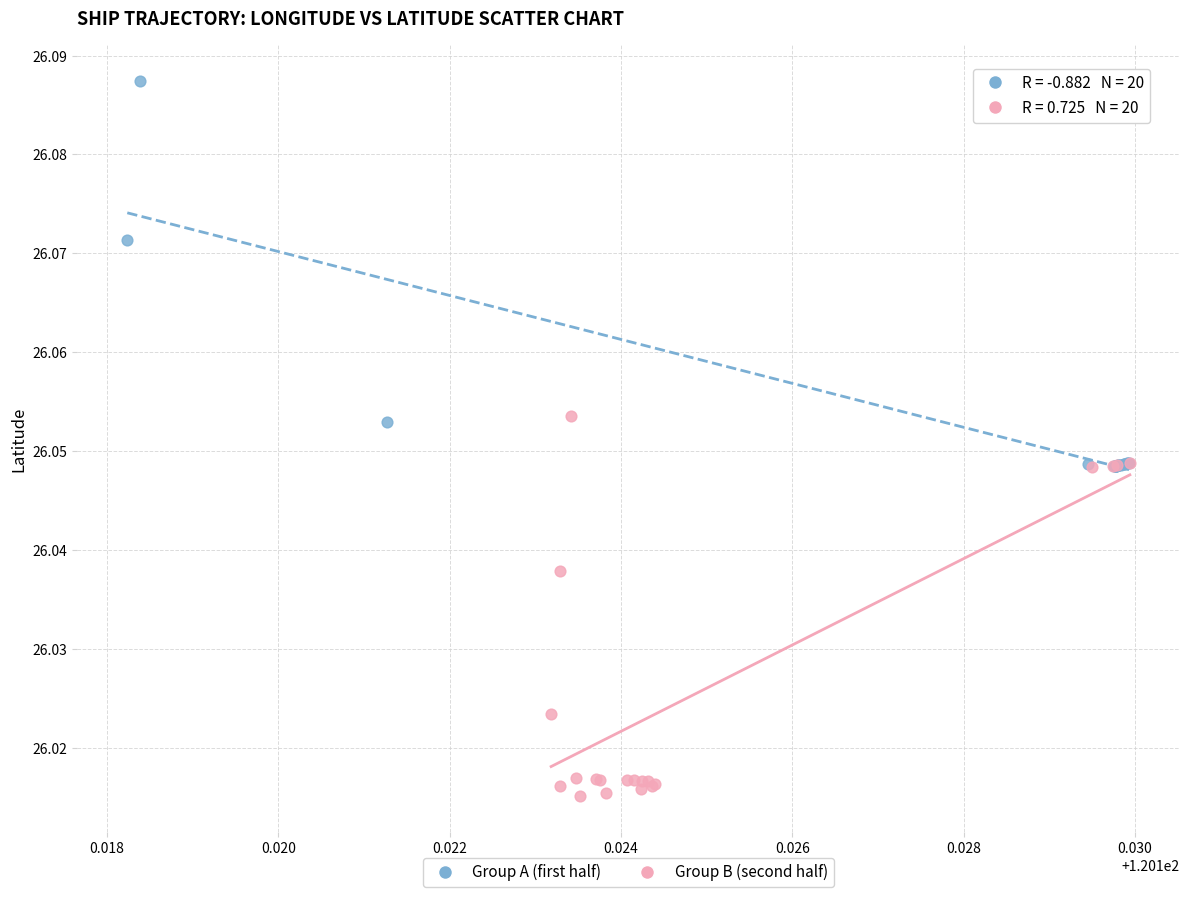

What are all the series names shown in the legend?

Group A (first half), Group B (second half)